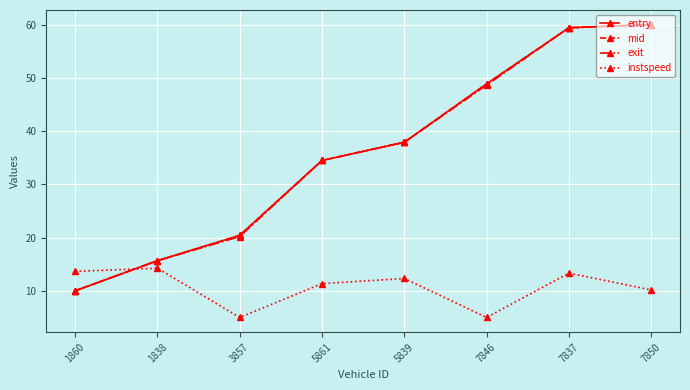

At which label does exit first exceed 37?

5839